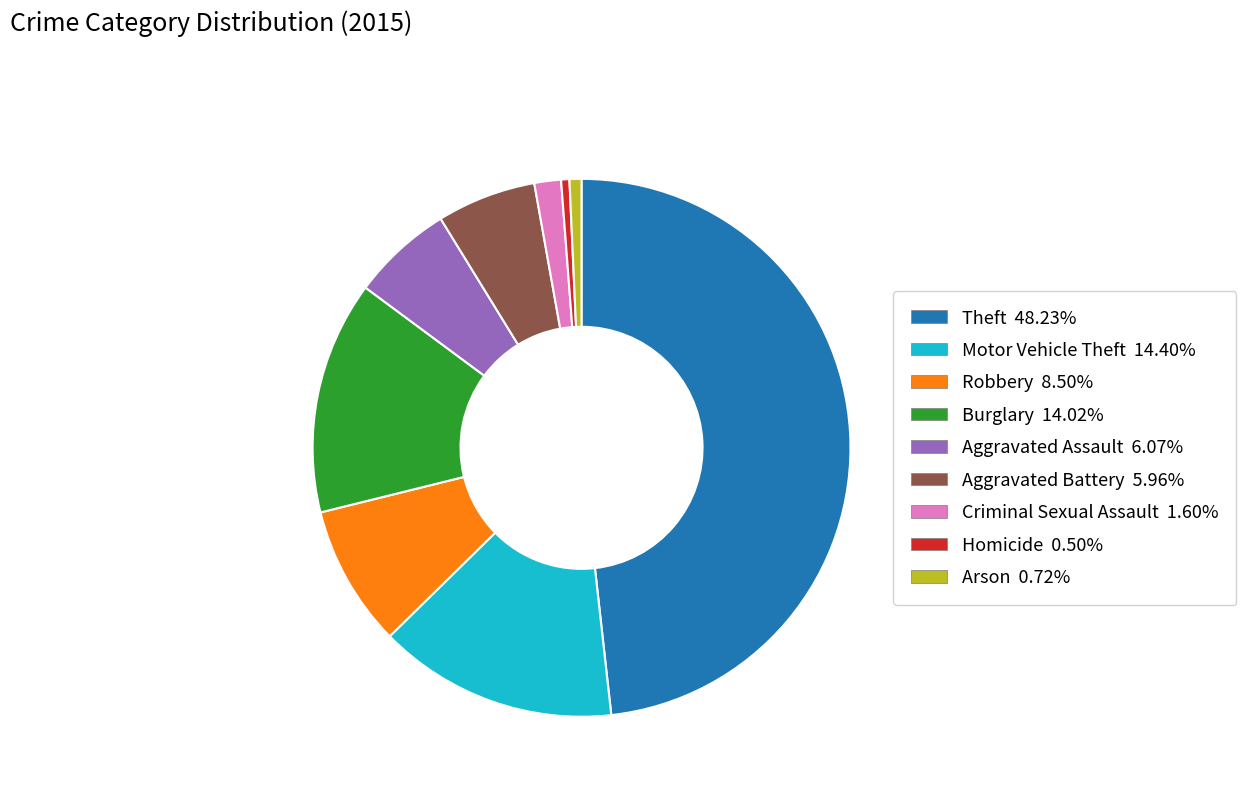

Which has a higher value, Homicide or Robbery?

Robbery